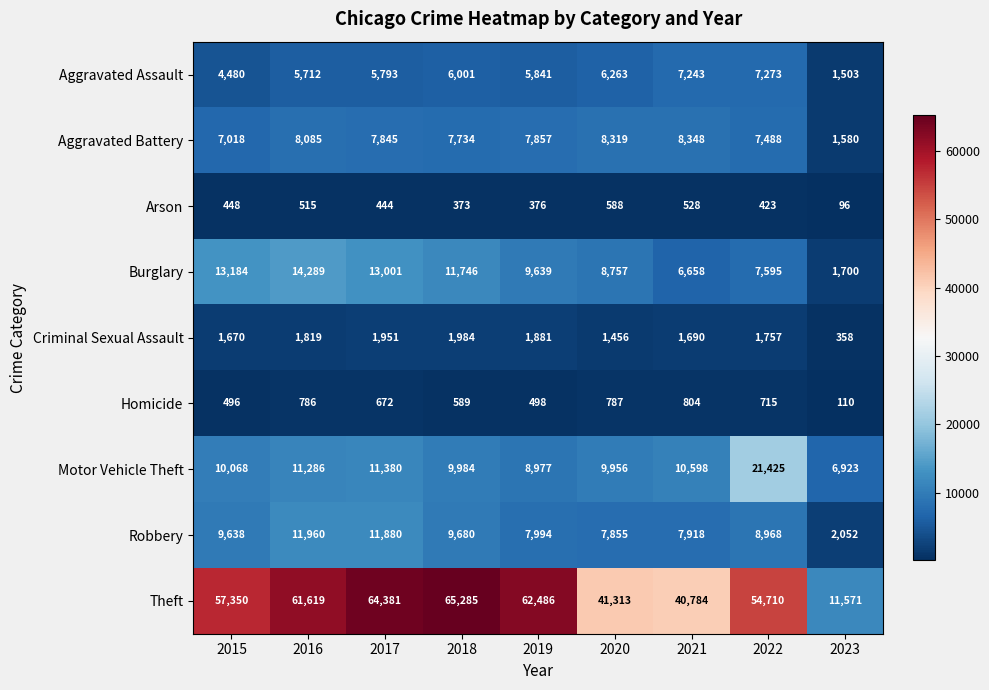

At 2019, list the series in order from largest to smallest.

Theft, Burglary, Motor Vehicle Theft, Robbery, Aggravated Battery, Aggravated Assault, Criminal Sexual Assault, Homicide, Arson